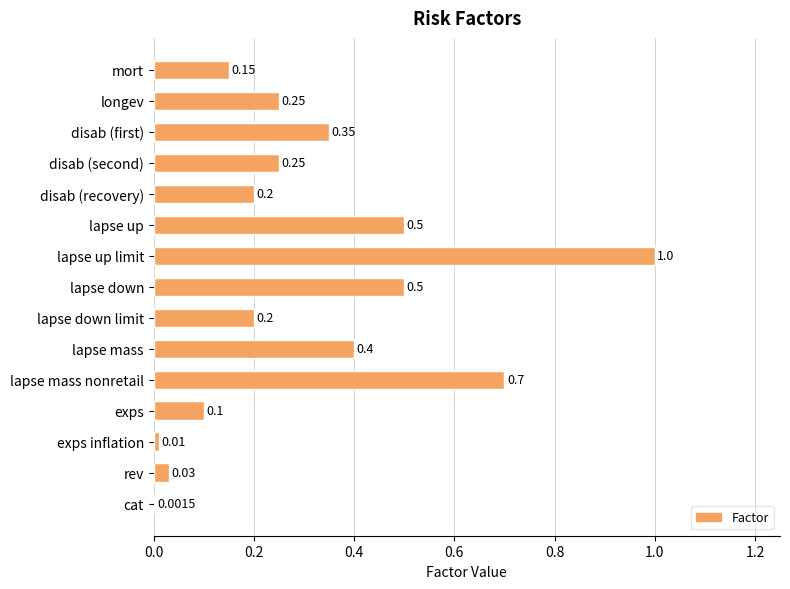

What is the change in value from lapse up limit to exps?

-0.9